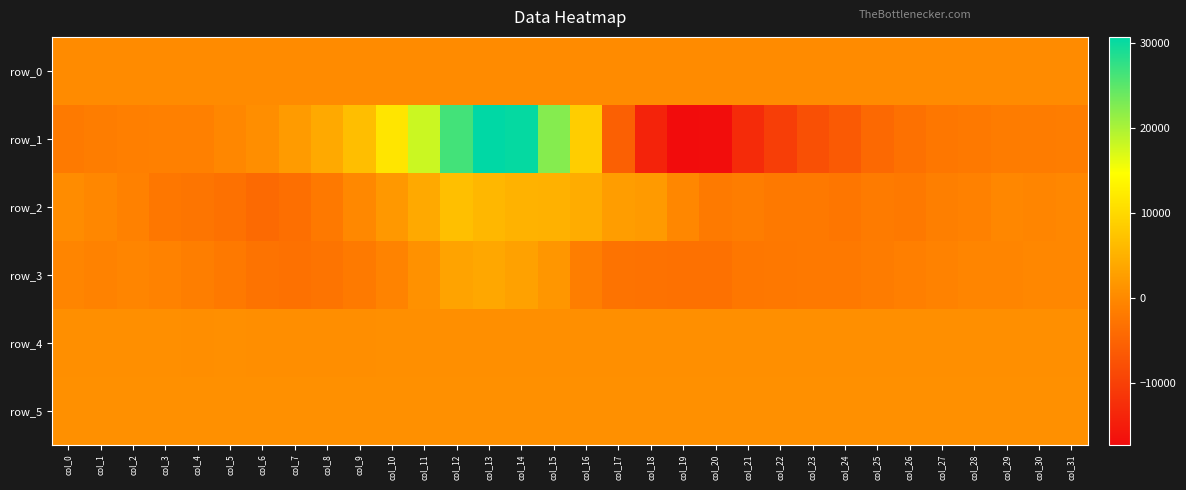

Between col_7 and col_25, which series saw the biggest shift?

row_1